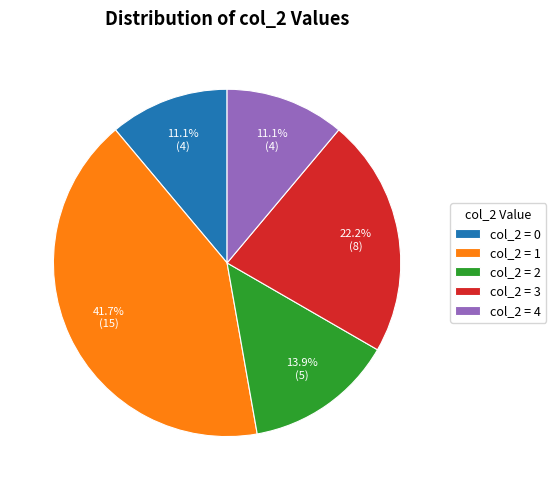

Which slice is the largest?

col_2 = 1